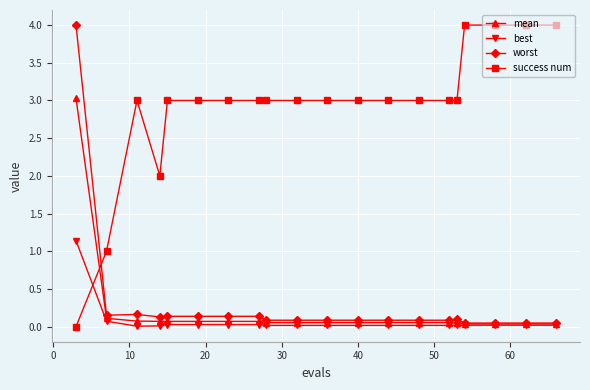

What is the greatest value displayed?

4.0